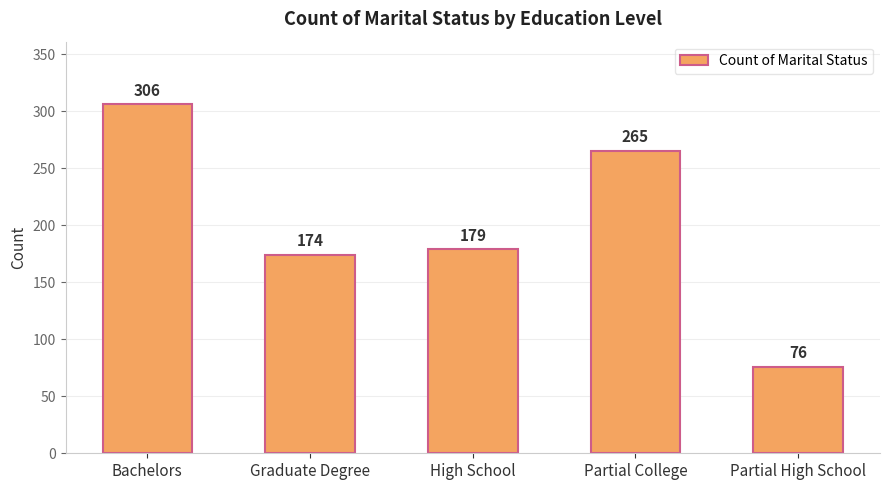

What position from the right is Partial College?

2